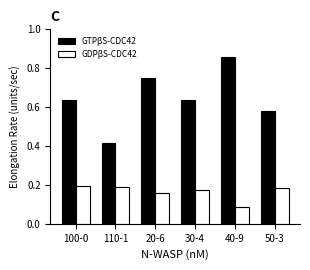

Which series has the widest spread of values?

GTPβS-CDC42